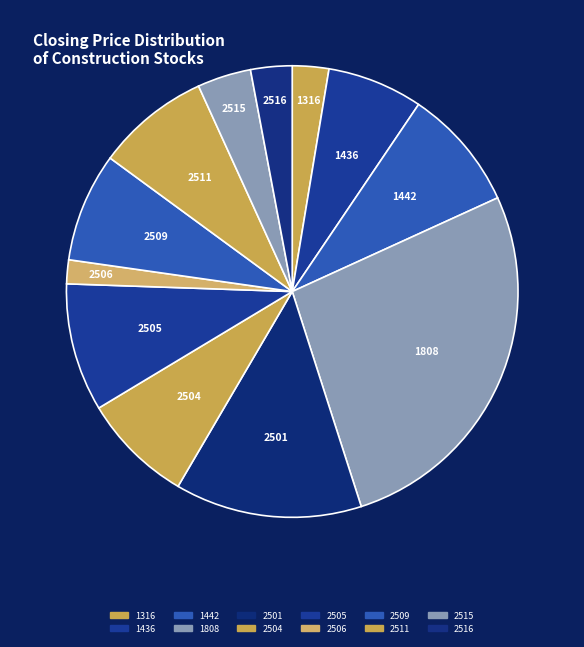

Combined, do 2504 and 1808 account for over 50%?

No